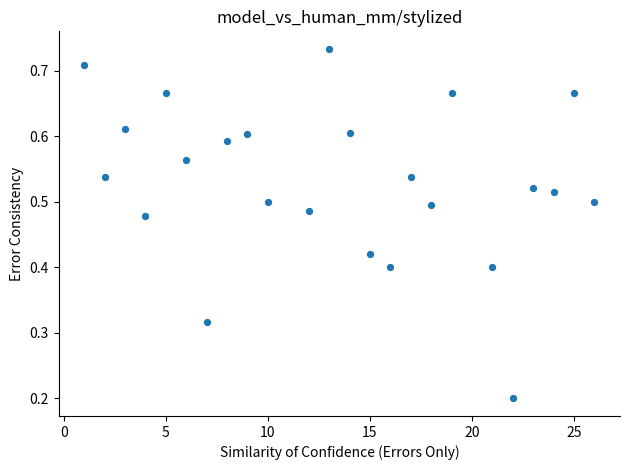

What is the range of X values (max minus min)?

25.0